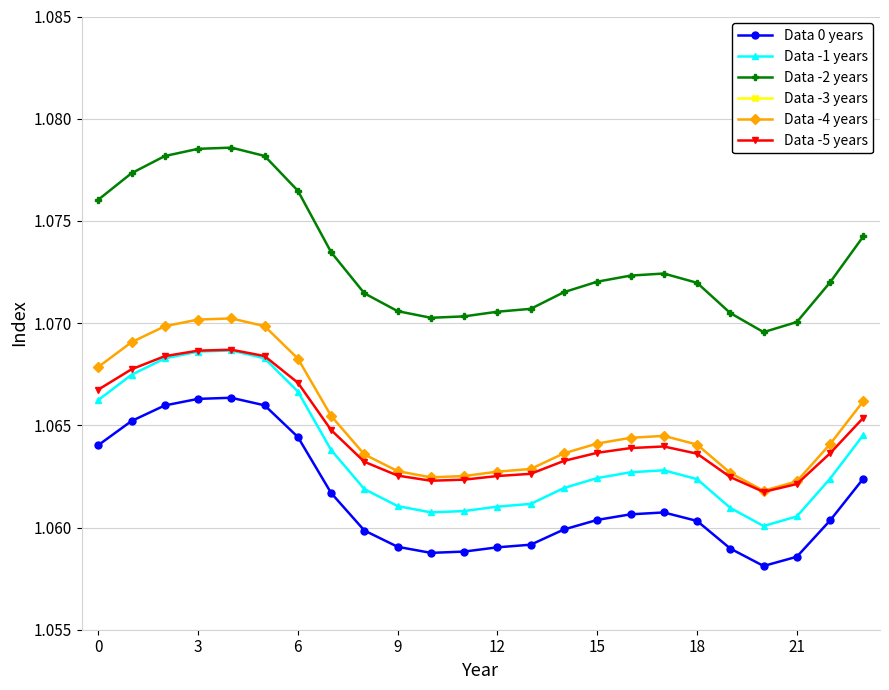

What is the label of the 21st point from the left?

20